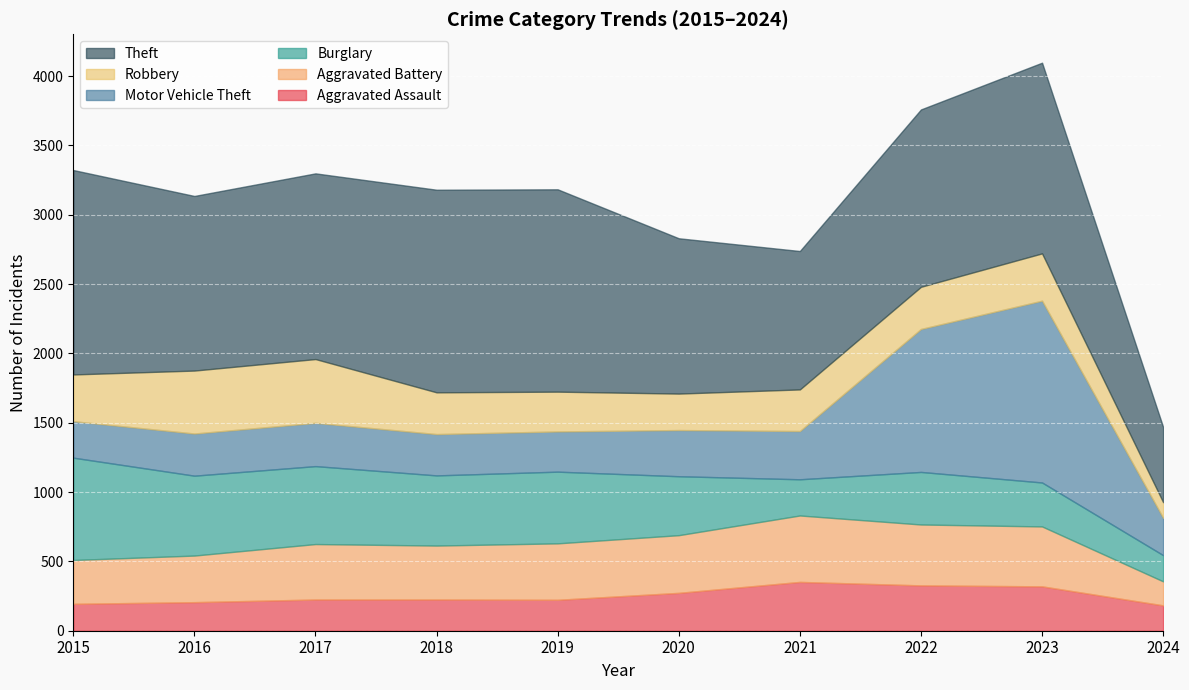

Reading left to right, list all the values displayed in this chart.

Aggravated Assault: 2015=194	2016=206	2017=225	2018=225	2019=223	2020=273	2021=352	2022=327	2023=320	2024=183
Aggravated Battery: 2015=316	2016=336	2017=400	2018=389	2019=407	2020=416	2021=479	2022=439	2023=432	2024=173
Burglary: 2015=738	2016=576	2017=562	2018=506	2019=517	2020=425	2021=261	2022=379	2023=317	2024=189
Motor Vehicle Theft: 2015=263	2016=304	2017=312	2018=298	2019=290	2020=333	2021=348	2022=1031	2023=1311	2024=269
Robbery: 2015=337	2016=454	2017=460	2018=301	2019=287	2020=263	2021=300	2022=304	2023=341	2024=113
Theft: 2015=1474	2016=1259	2017=1339	2018=1461	2019=1459	2020=1120	2021=998	2022=1279	2023=1375	2024=542